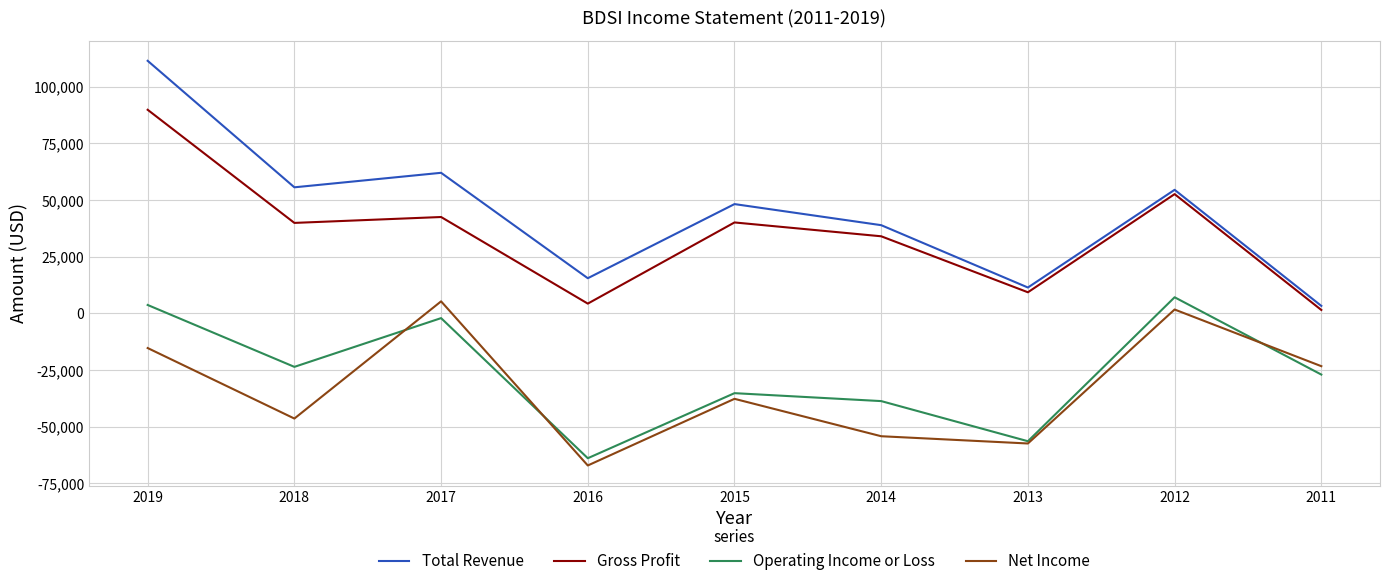

True or false: Gross Profit and Total Revenue intersect in this chart.

False